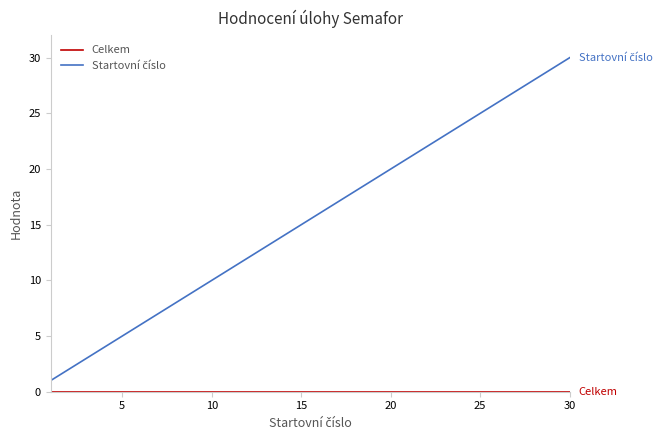

True or false: Celkem and Startovní číslo intersect in this chart.

False